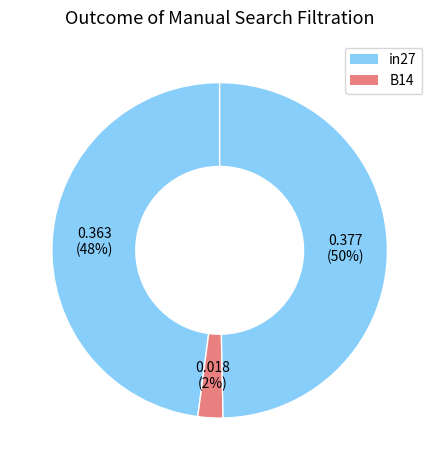

To the nearest percent, what is the difference between the largest and smallest slice percentages?

47%